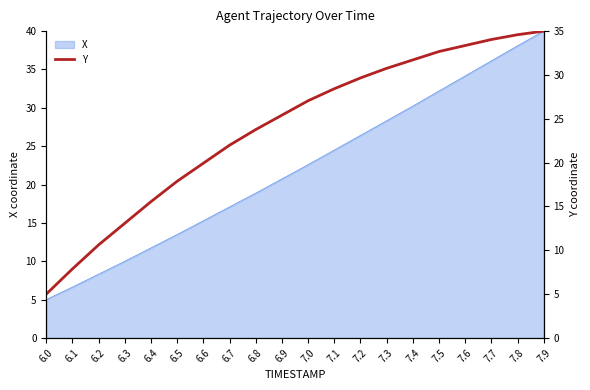

Which label corresponds to the smallest value in the chart?

6.0